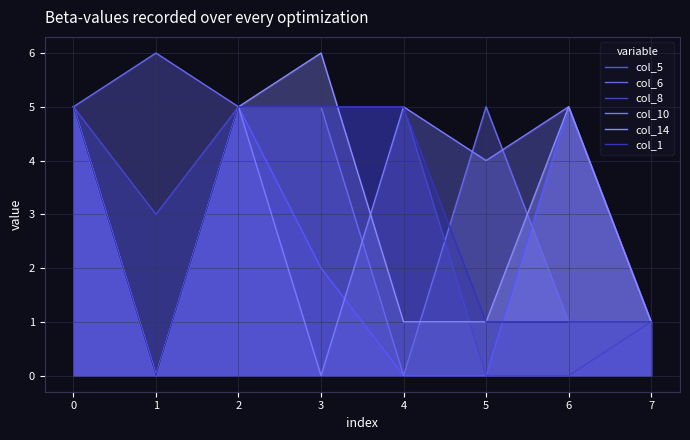

Reading right to left, list all the values displayed in this chart.

col_5: 7=1	6=5	5=0	4=0	3=2	2=5	1=0	0=5
col_6: 7=1	6=1	5=5	4=0	3=5	2=5	1=6	0=5
col_8: 7=1	6=0	5=0	4=5	3=5	2=5	1=3	0=5
col_10: 7=1	6=5	5=4	4=5	3=0	2=5	1=0	0=5
col_14: 7=1	6=5	5=1	4=1	3=6	2=5	1=0	0=5
col_1: 7=1	6=1	5=1	4=5	3=5	2=5	1=0	0=5